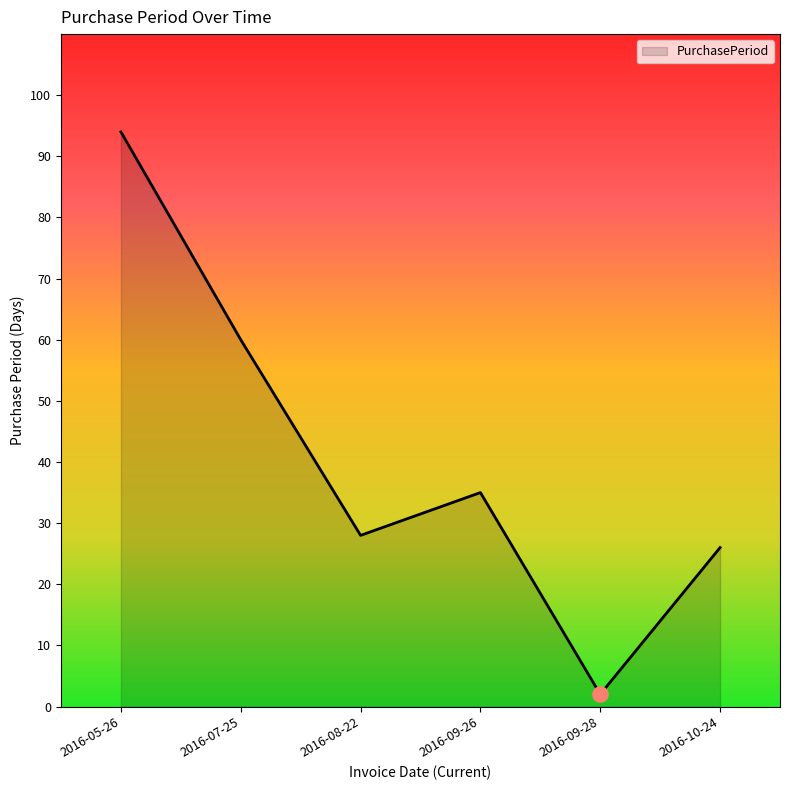

What is the change in value from 2016-05-26 to 2016-09-28?

-92